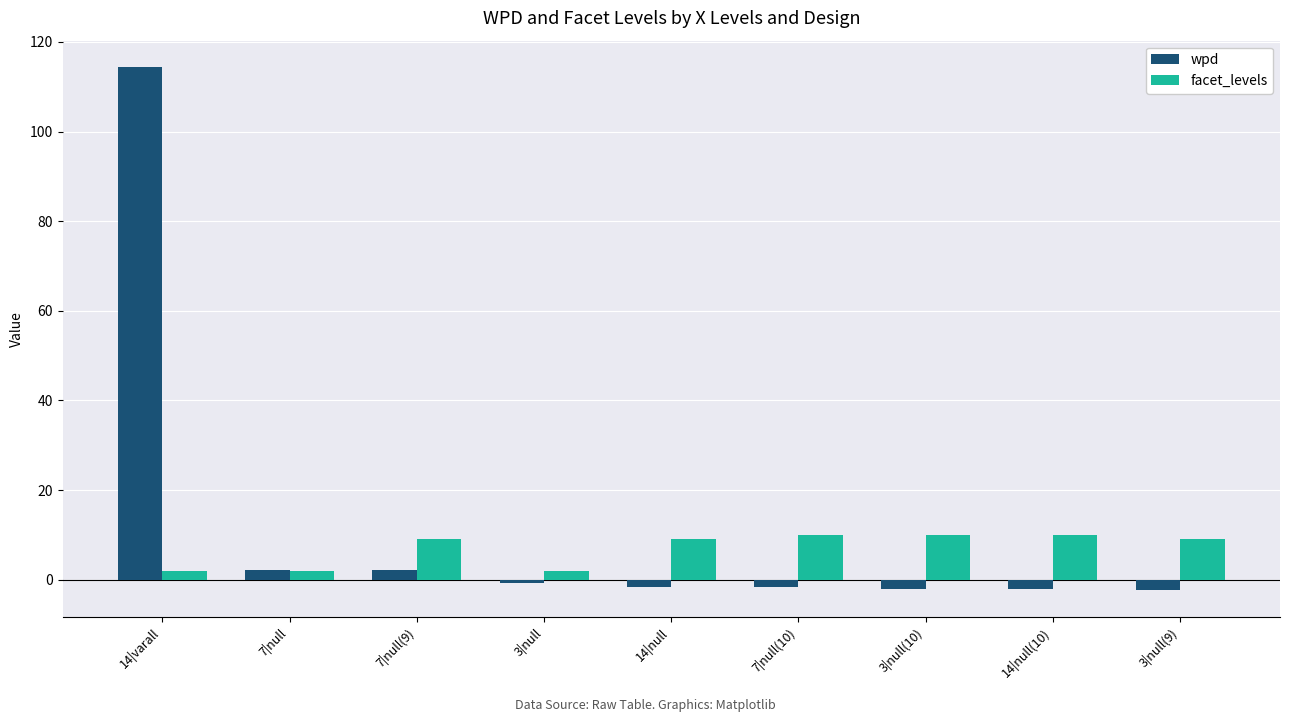

Which series has the largest range (max minus min)?

wpd